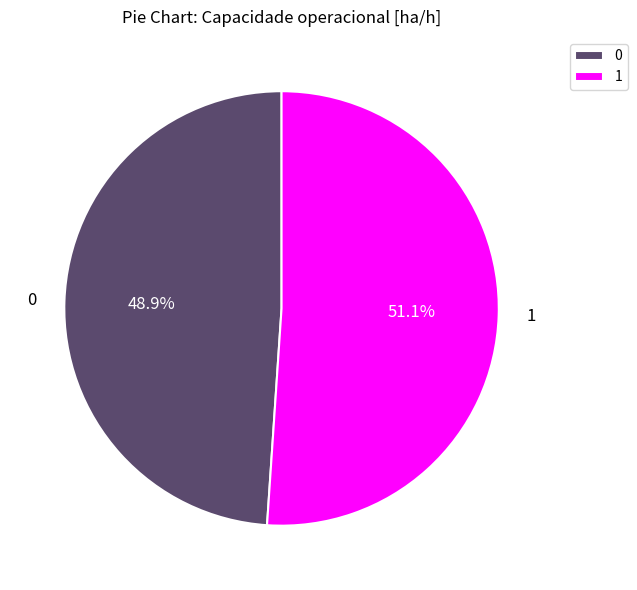

Approximately how many times larger is the value at 0 compared to 1?

1.0